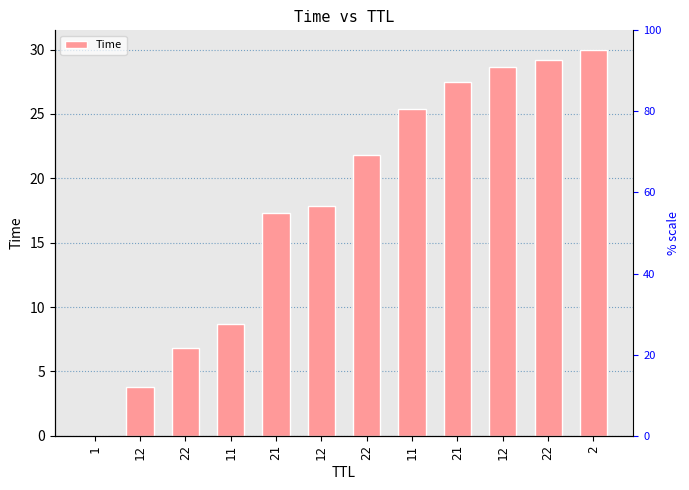

What is the greatest value displayed?

30.0